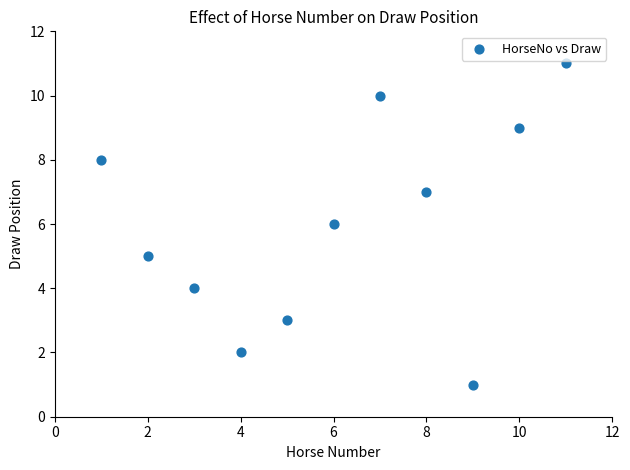

What is the average Y value?

6